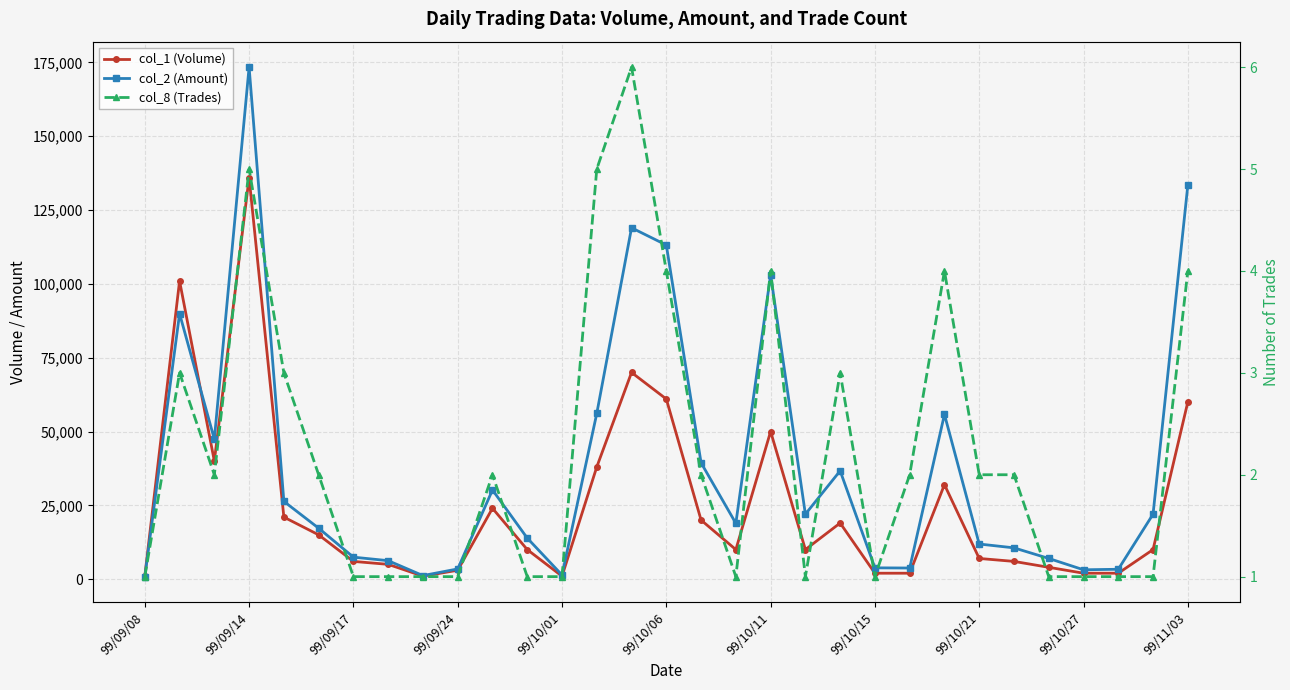

True or false: col_8 (Trades) and col_2 (Amount) cross at least once.

False